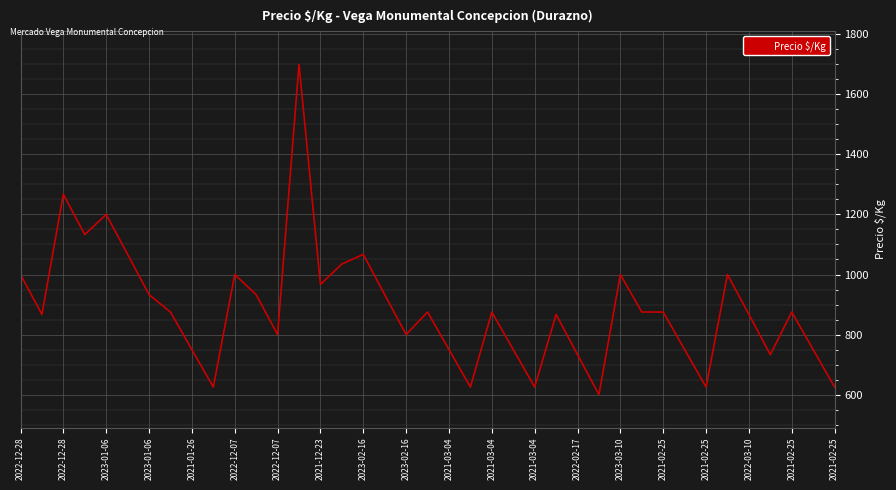

What is the average value?

888